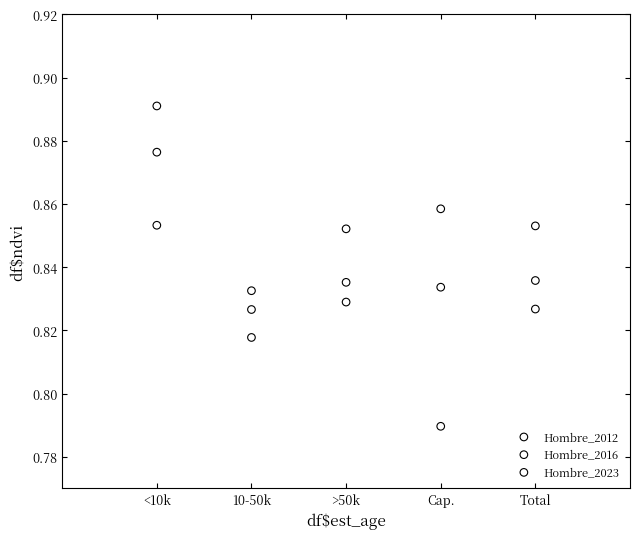

Which series reaches the minimum Y coordinate?

Hombre_2023